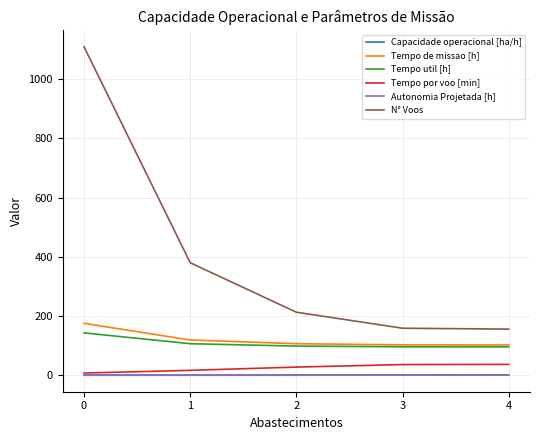

What is the total value across all series at 0?

1436.3